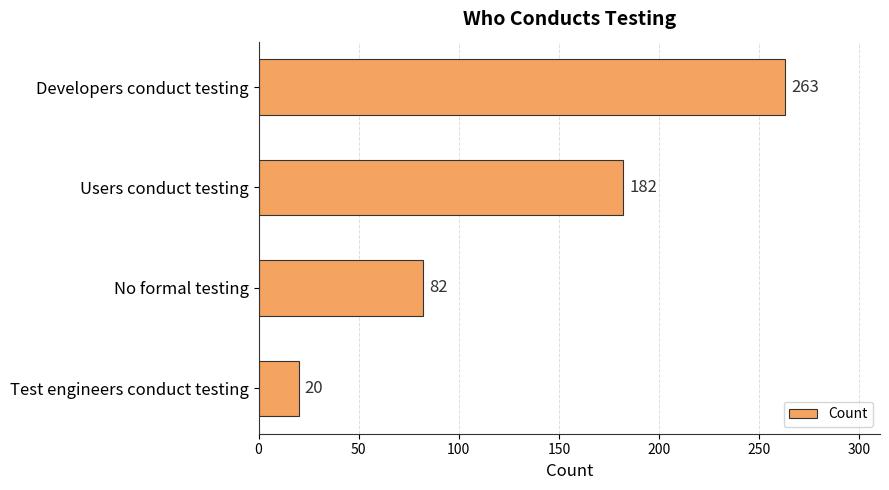

Count the number of categories in the chart.

4